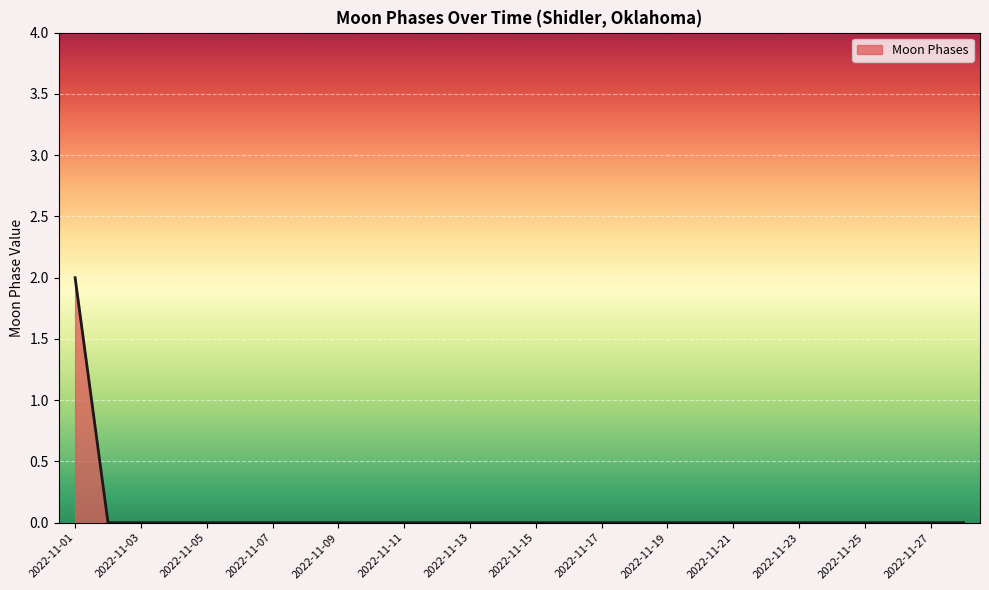

What is the difference between the maximum and minimum values?

2